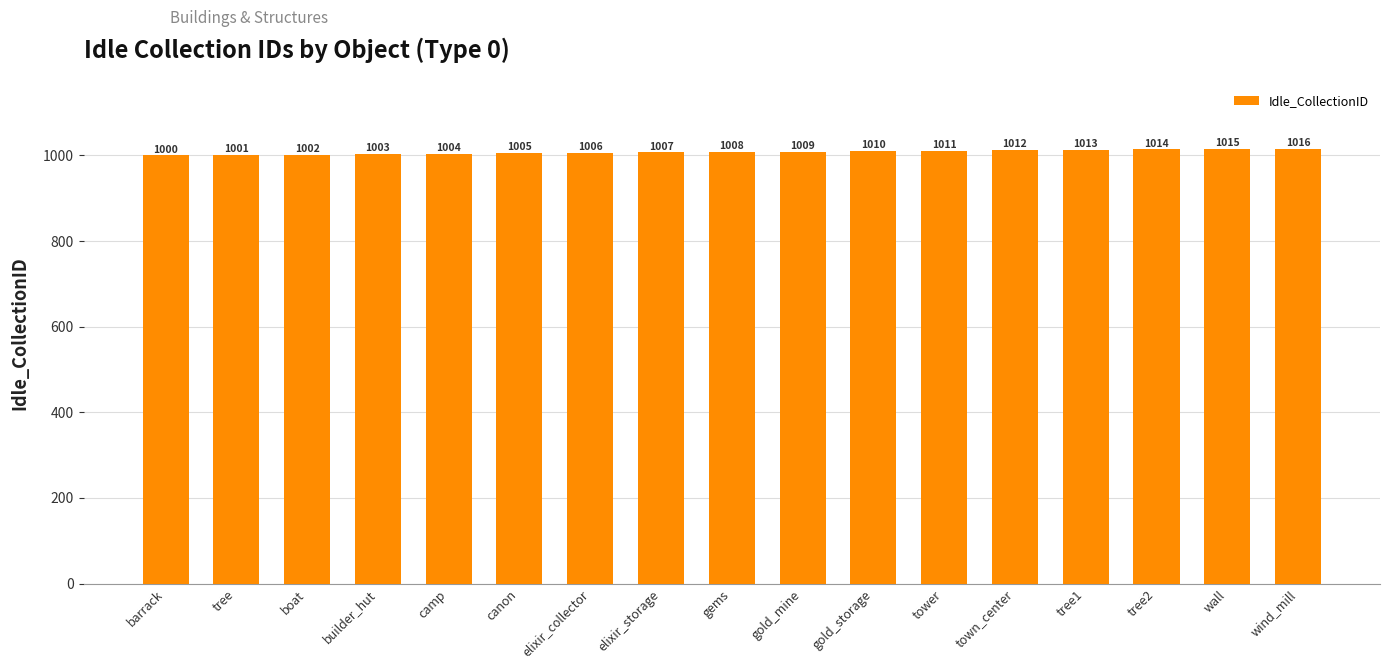

Does the chart contain any negative values?

No